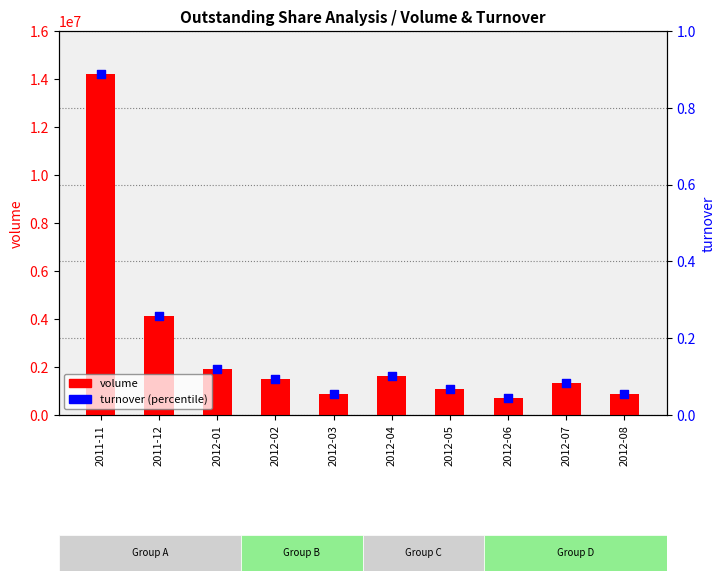

What is the total value across all series at 2012-05?

1075330.1